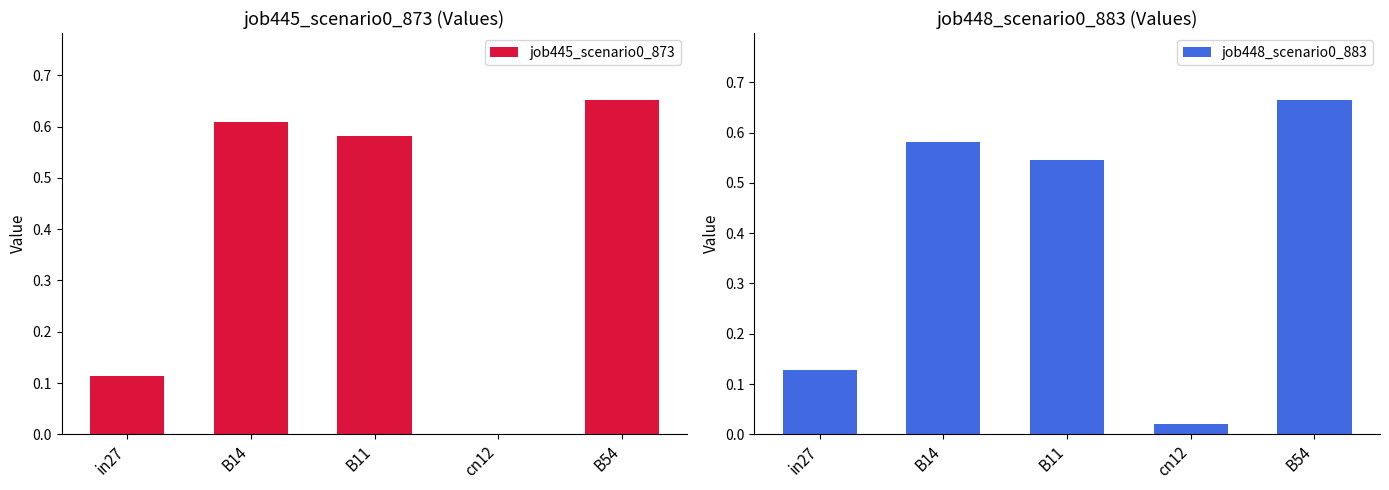

What is the sum of all job445_scenario0_873 values?

2.0